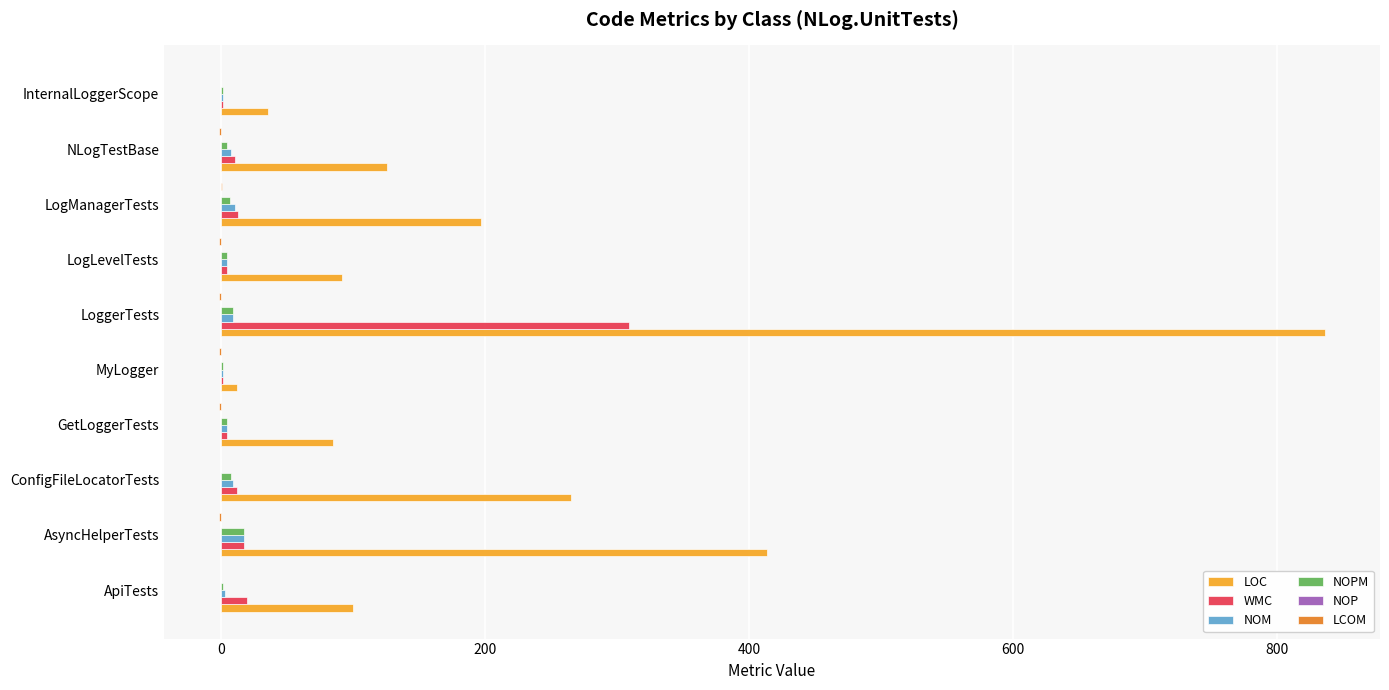

Is it true that WMC equals 309.0 at LoggerTests?

True